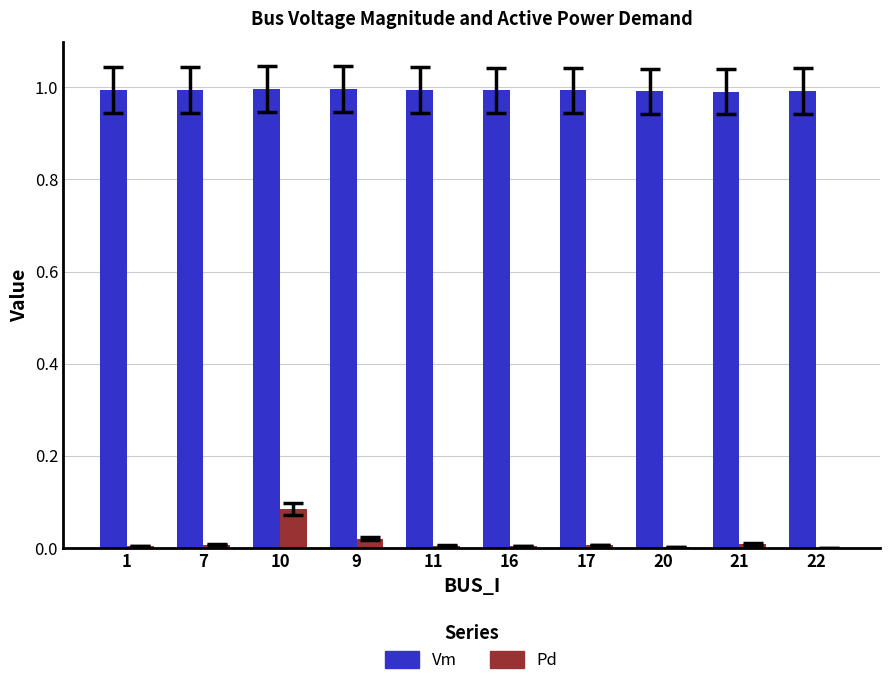

Count the number of data series in this chart.

2